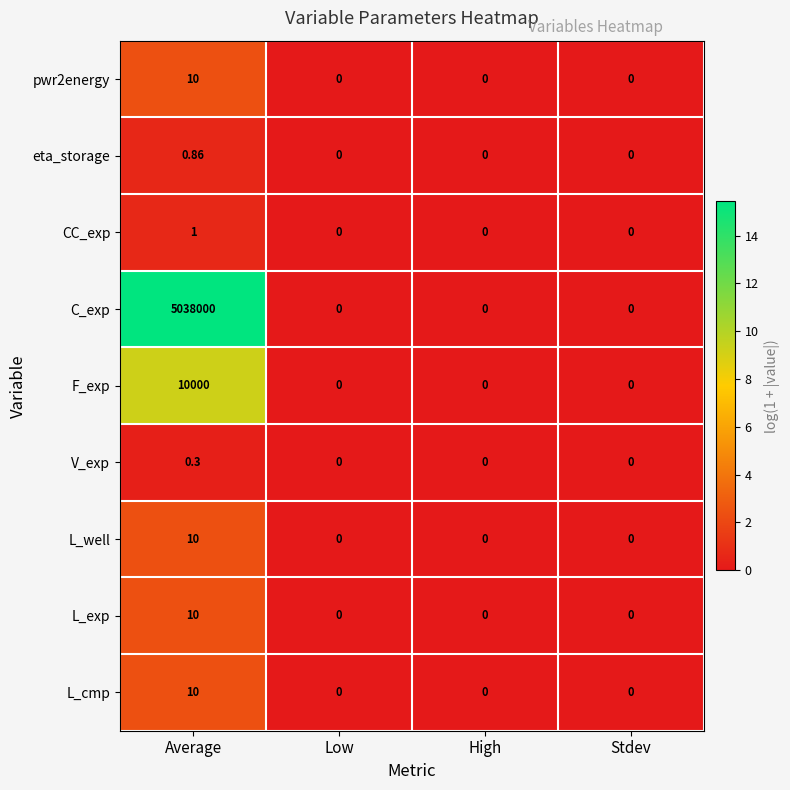

Between Average and Low, which series saw the biggest shift?

C_exp